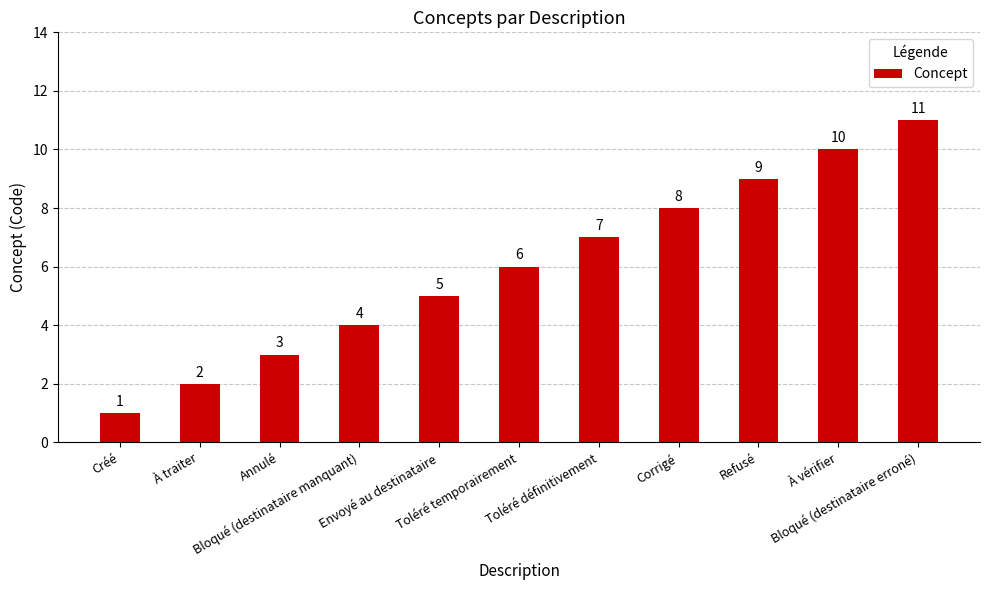

At which label is the value closest to 6?

Toléré temporairement